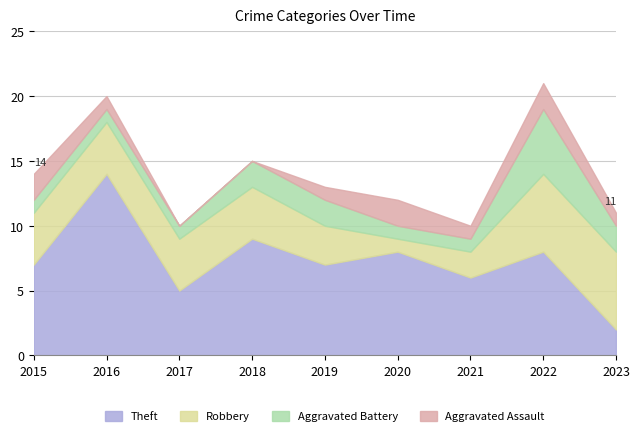

Reading left to right, list all the values displayed in this chart.

Theft: 2015=7	2016=14	2017=5	2018=9	2019=7	2020=8	2021=6	2022=8	2023=2
Robbery: 2015=4	2016=4	2017=4	2018=4	2019=3	2020=1	2021=2	2022=6	2023=6
Aggravated Battery: 2015=1	2016=1	2017=1	2018=2	2019=2	2020=1	2021=1	2022=5	2023=2
Aggravated Assault: 2015=2	2016=1	2017=0	2018=0	2019=1	2020=2	2021=1	2022=2	2023=1